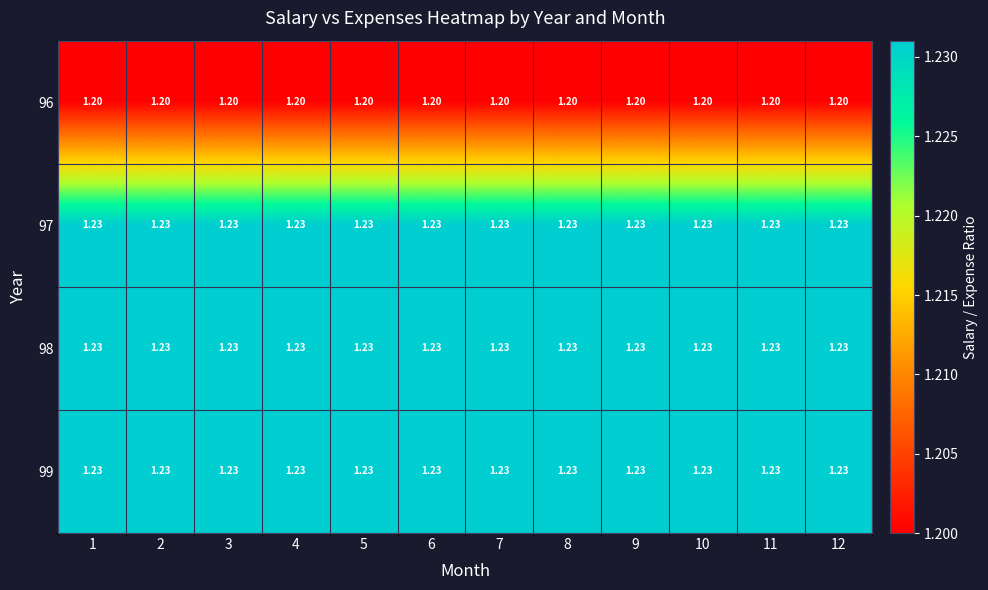

Is the value of 96 at 7 greater than the value of 99 at 9?

No